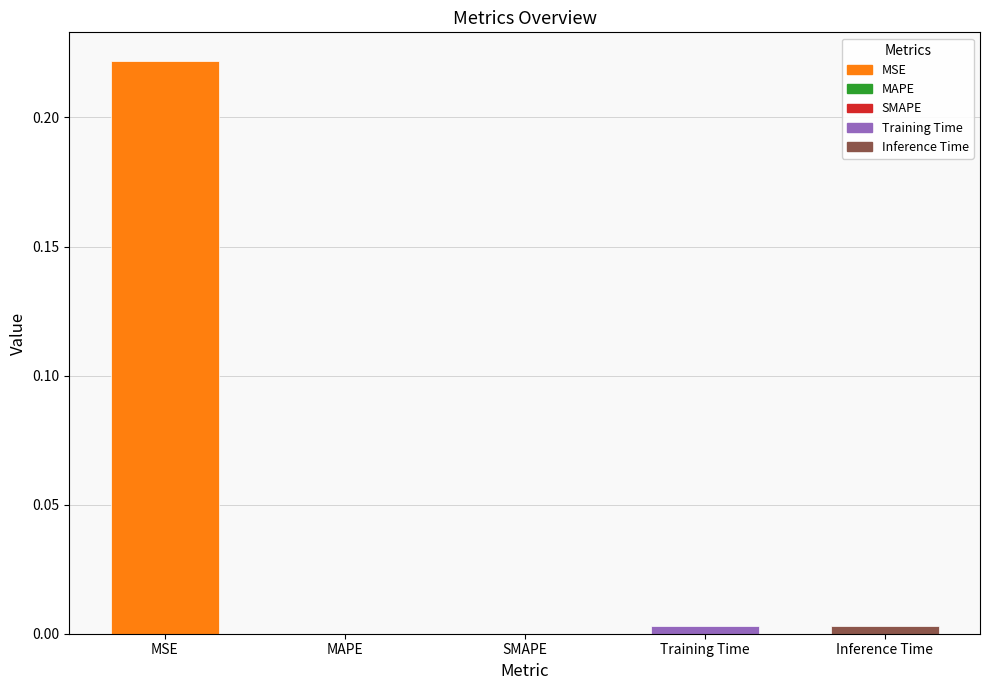

Is it true that the value at MAPE is 0.0?

True